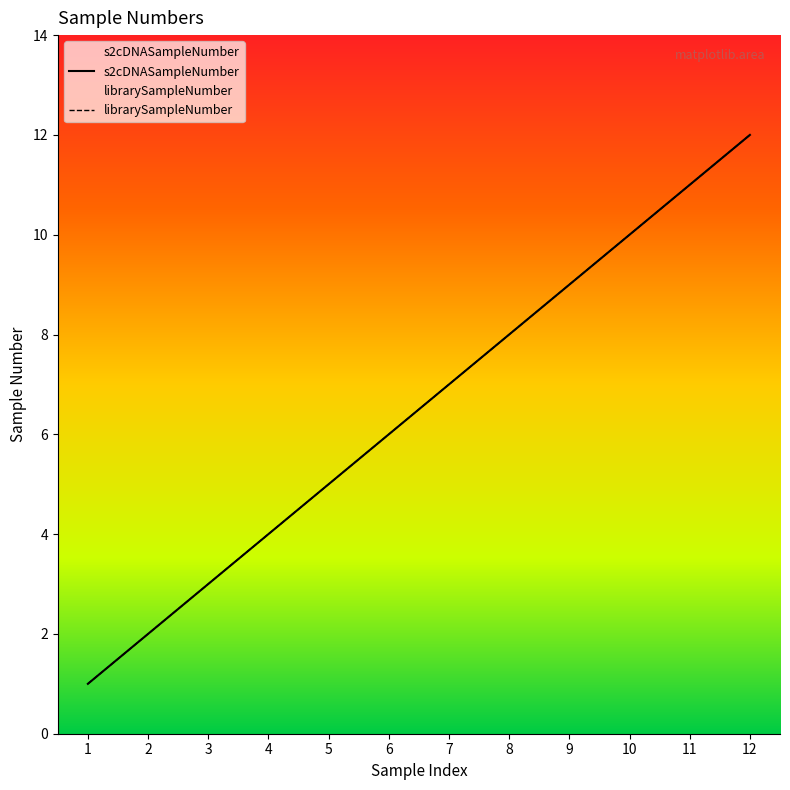

True or false: librarySampleNumber and s2cDNASampleNumber cross at least once.

False